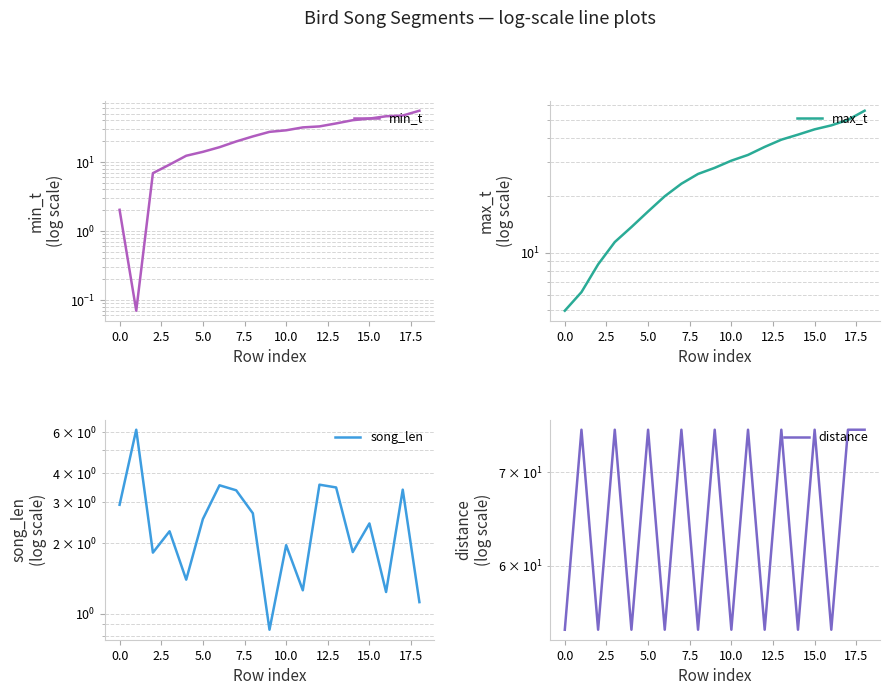

Which series has the largest total across all categories?

distance